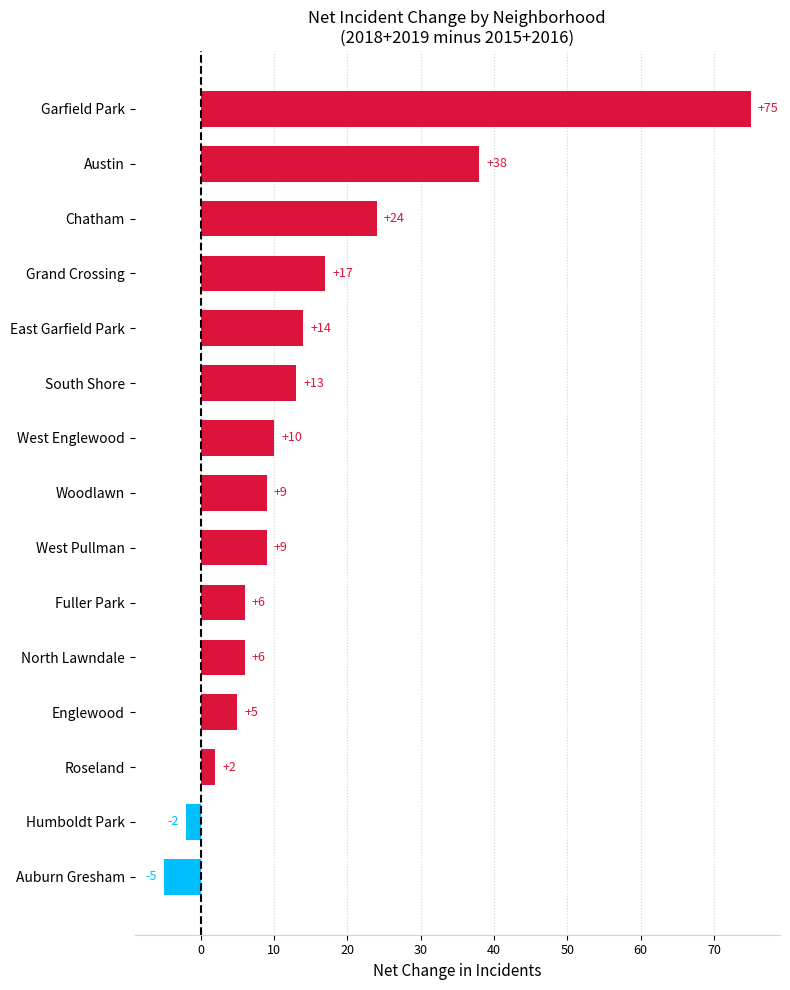

What is the ratio of the value at Englewood to the value at Roseland?

2.5